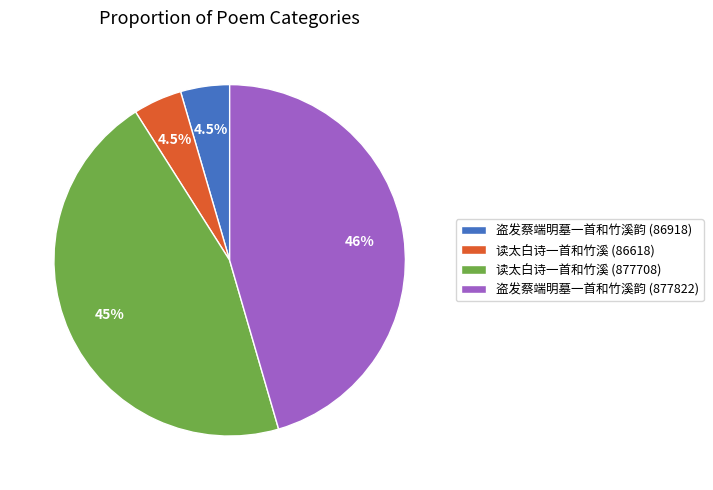

Is there any slice that represents more than half of the pie?

No